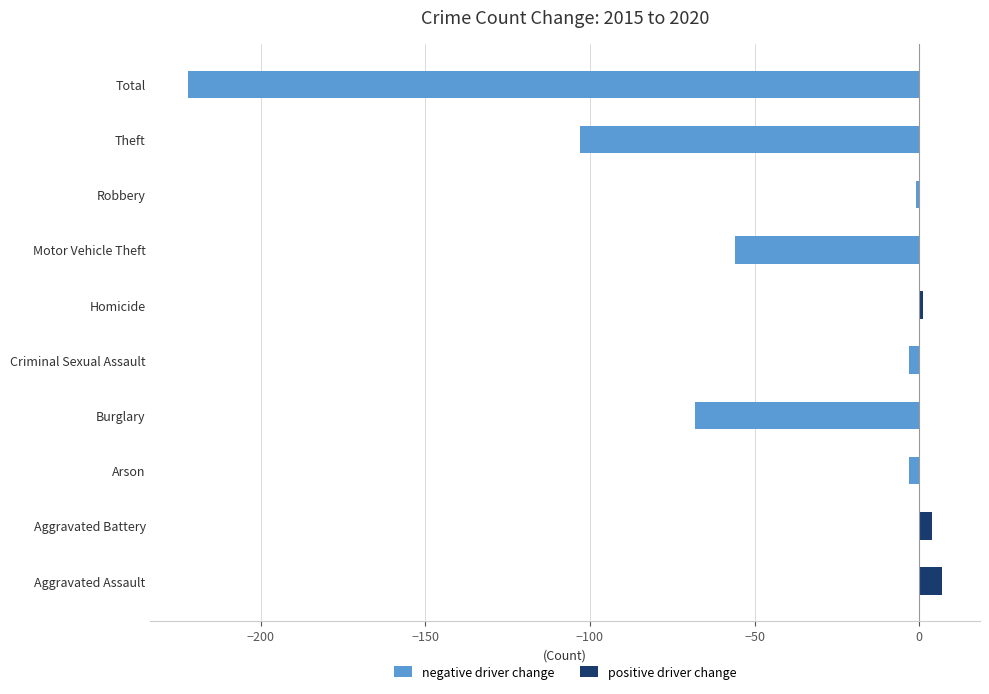

Which series has the largest total across all categories?

positive driver change